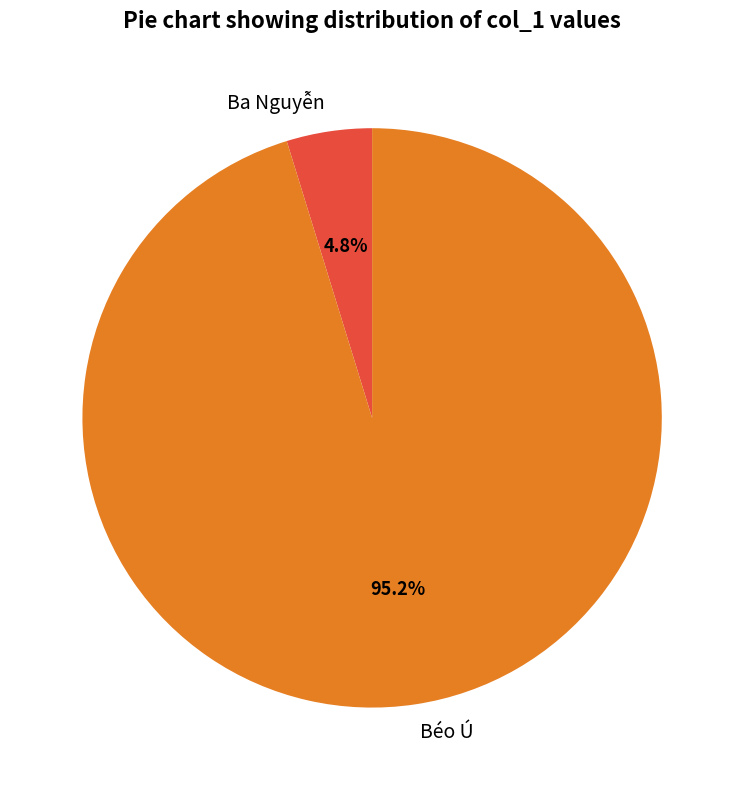

To the nearest percent, what portion does Béo Ú represent?

95%